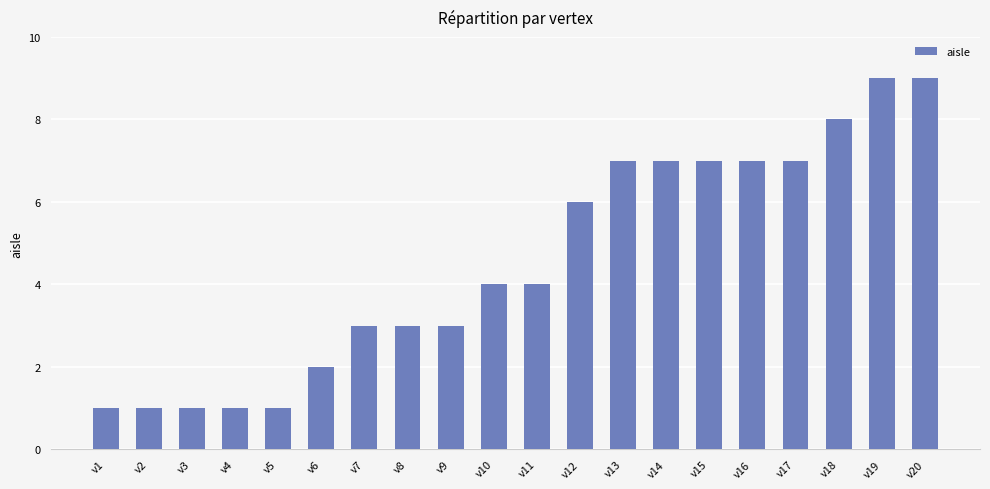

Which has a higher value, v13 or v19?

v19